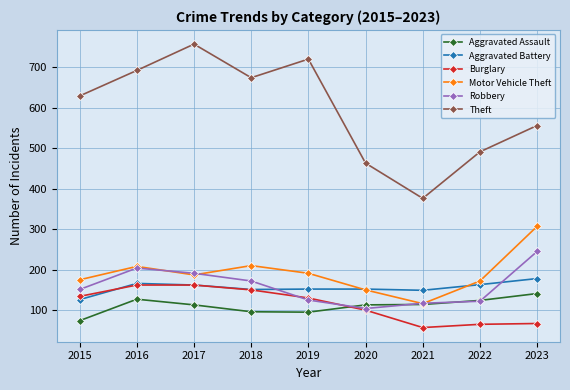

After their last crossing, which series has the higher values: Aggravated Battery or Motor Vehicle Theft?

Motor Vehicle Theft